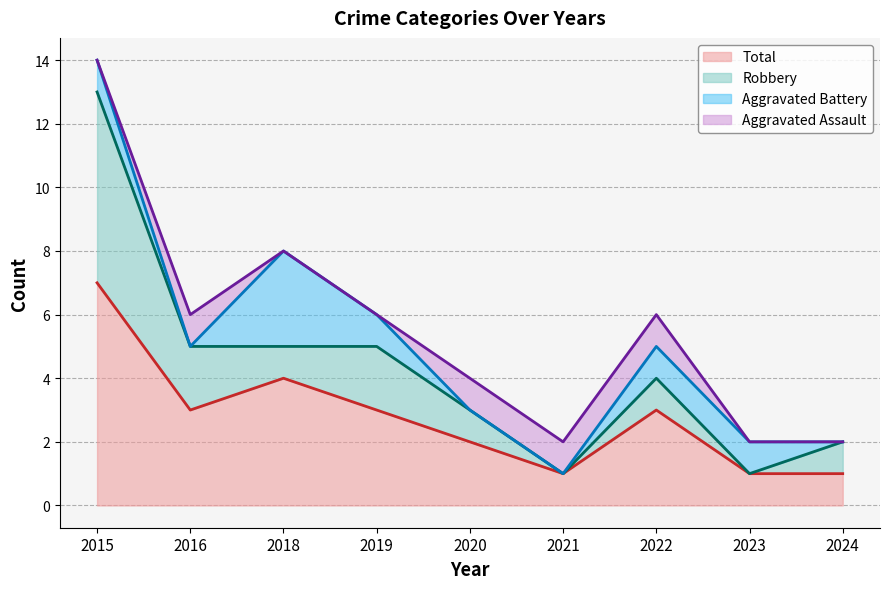

How many times do Robbery and Aggravated Battery cross each other?

3